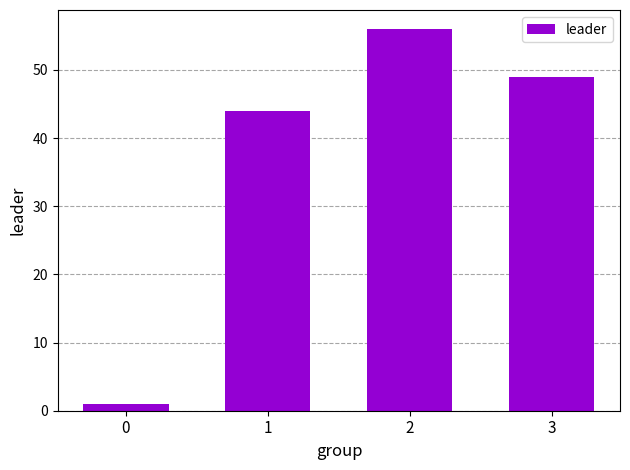

What is the value of the 4th bar from the left?

49